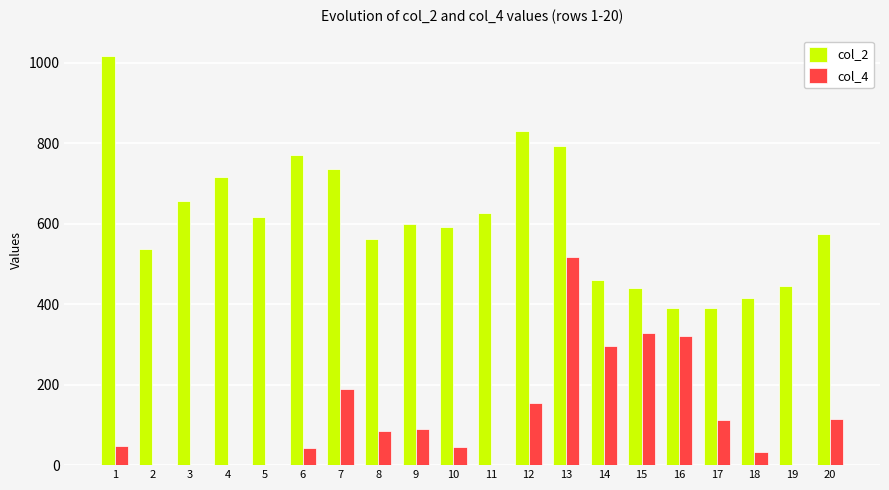

Which series changed the most between 4 and 19?

col_2